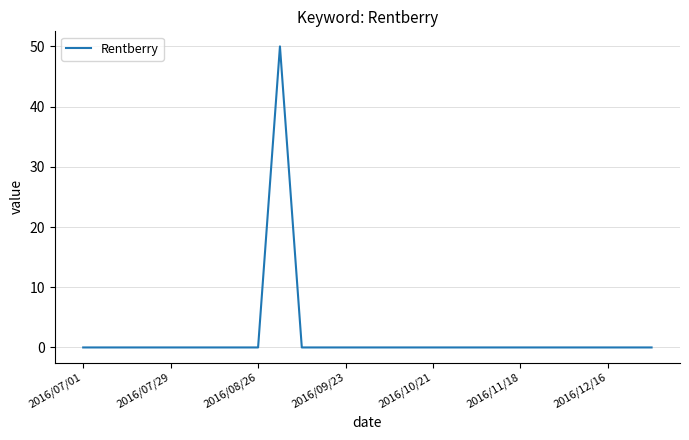

What is the maximum value shown in the chart?

50